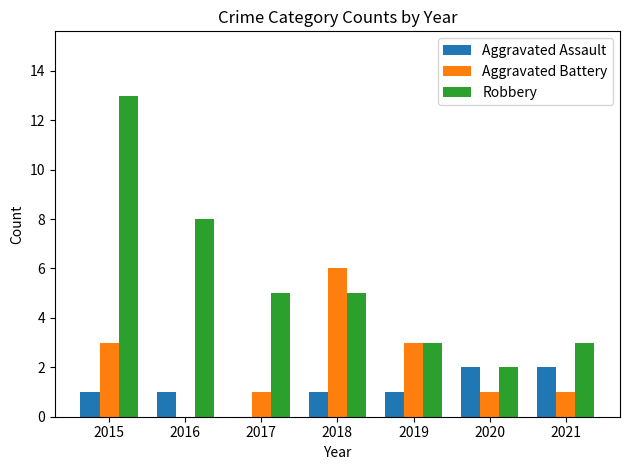

True or false: Robbery has a value of 3 at 2018.

False